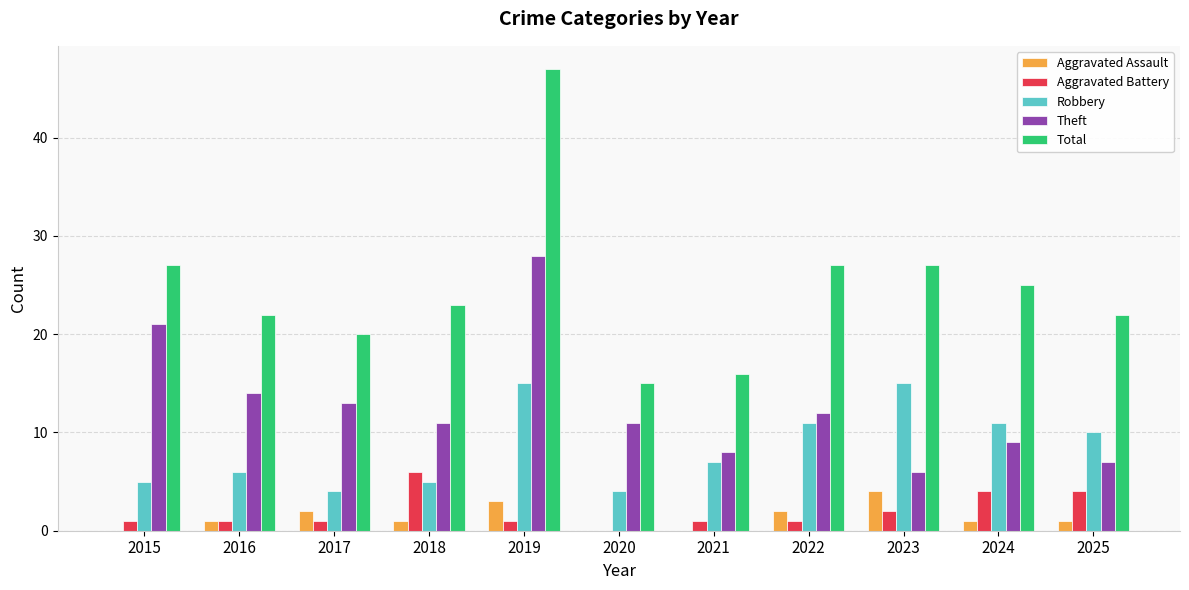

What value does the Robbery series have at 2020?

4